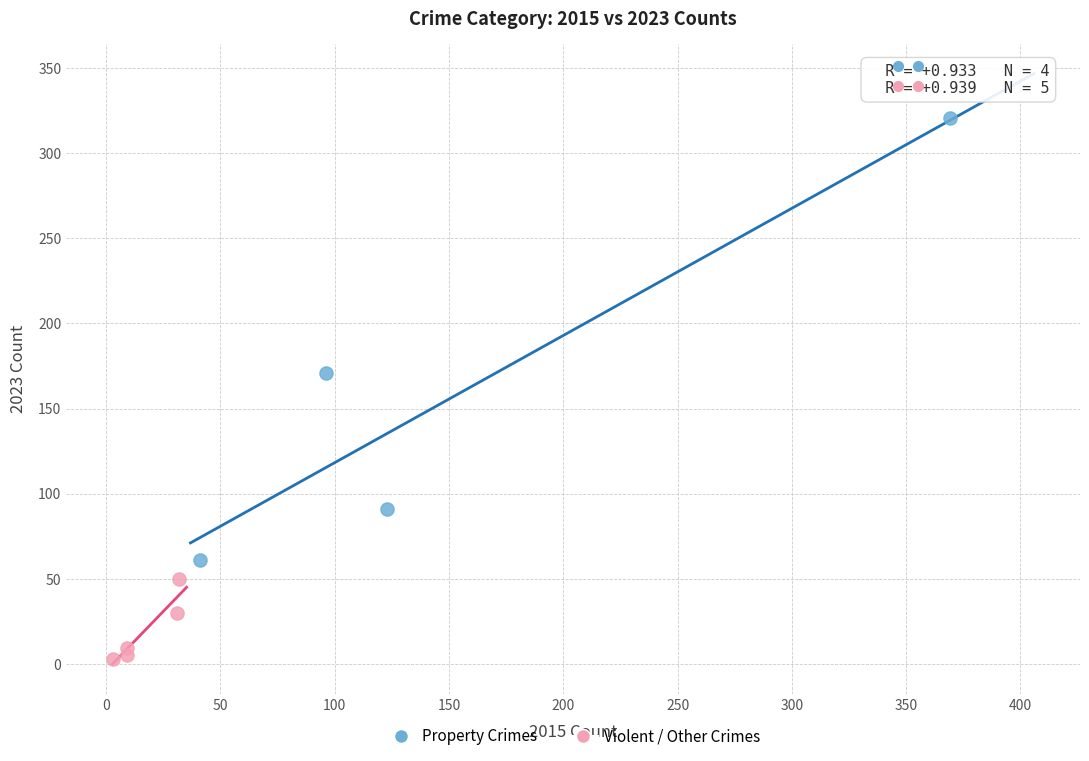

Which series has the widest spread of Y values?

Property Crimes